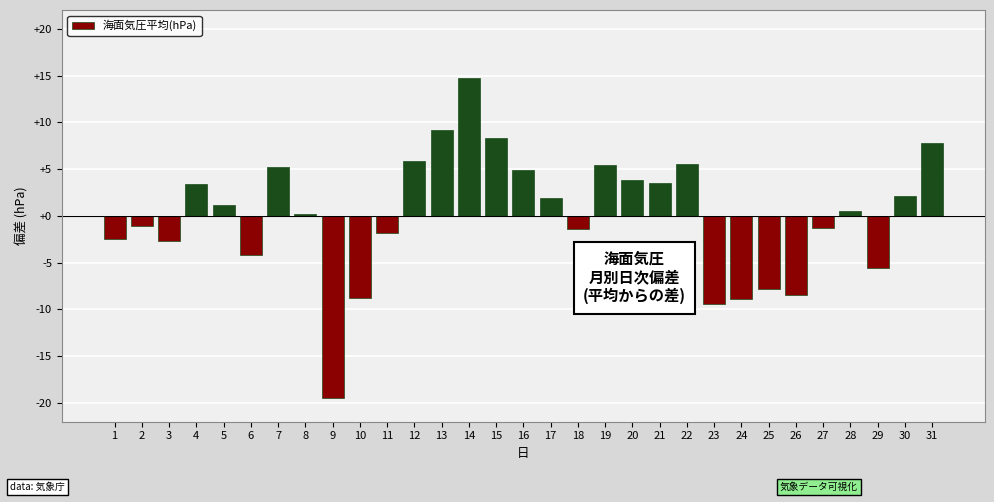

At which category does the chart reach its minimum across all series?

9